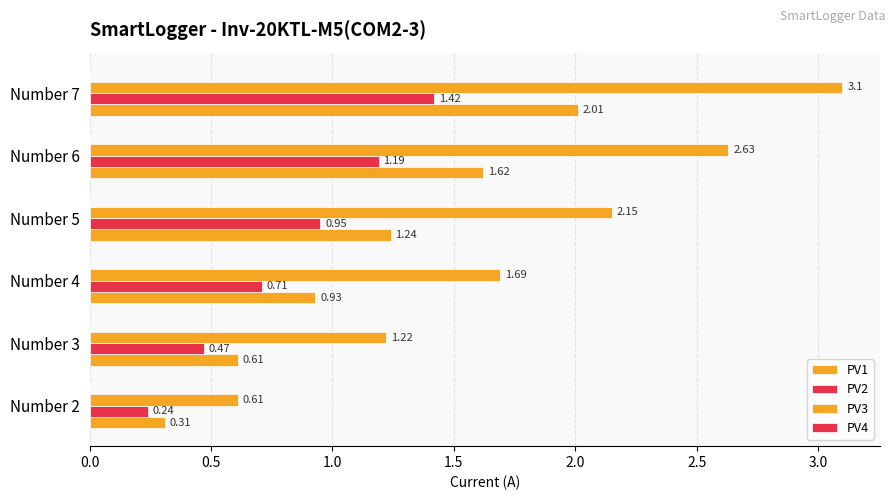

How many data points does each series have?

6